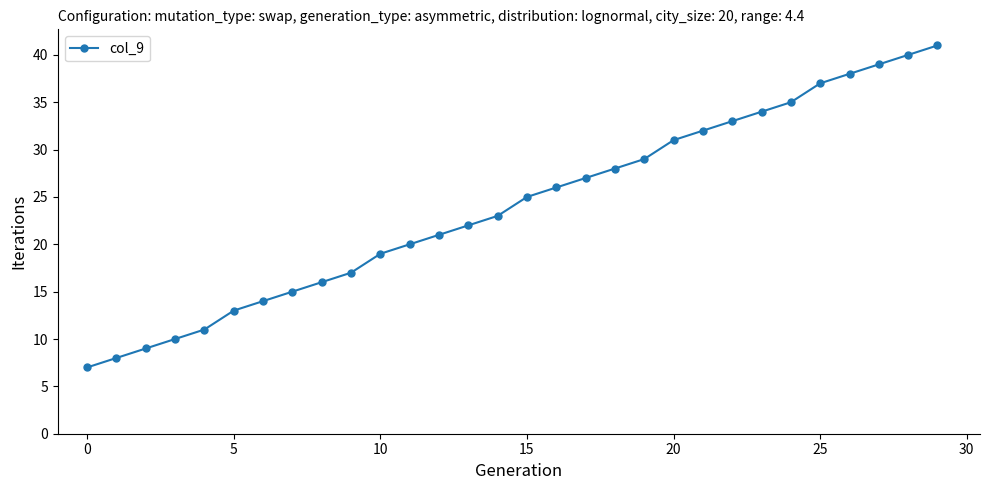

How many data points does each series have?

30